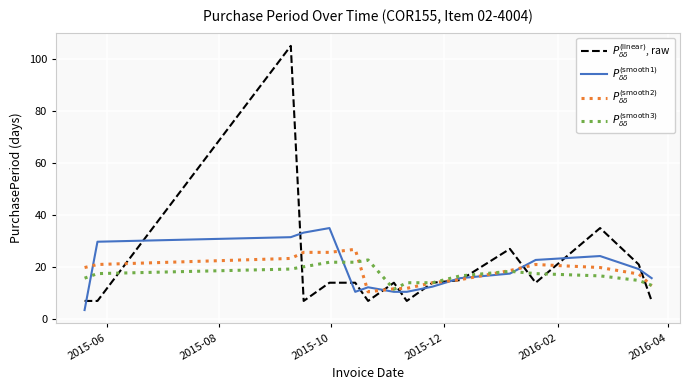

What is the greatest value displayed?

105.0